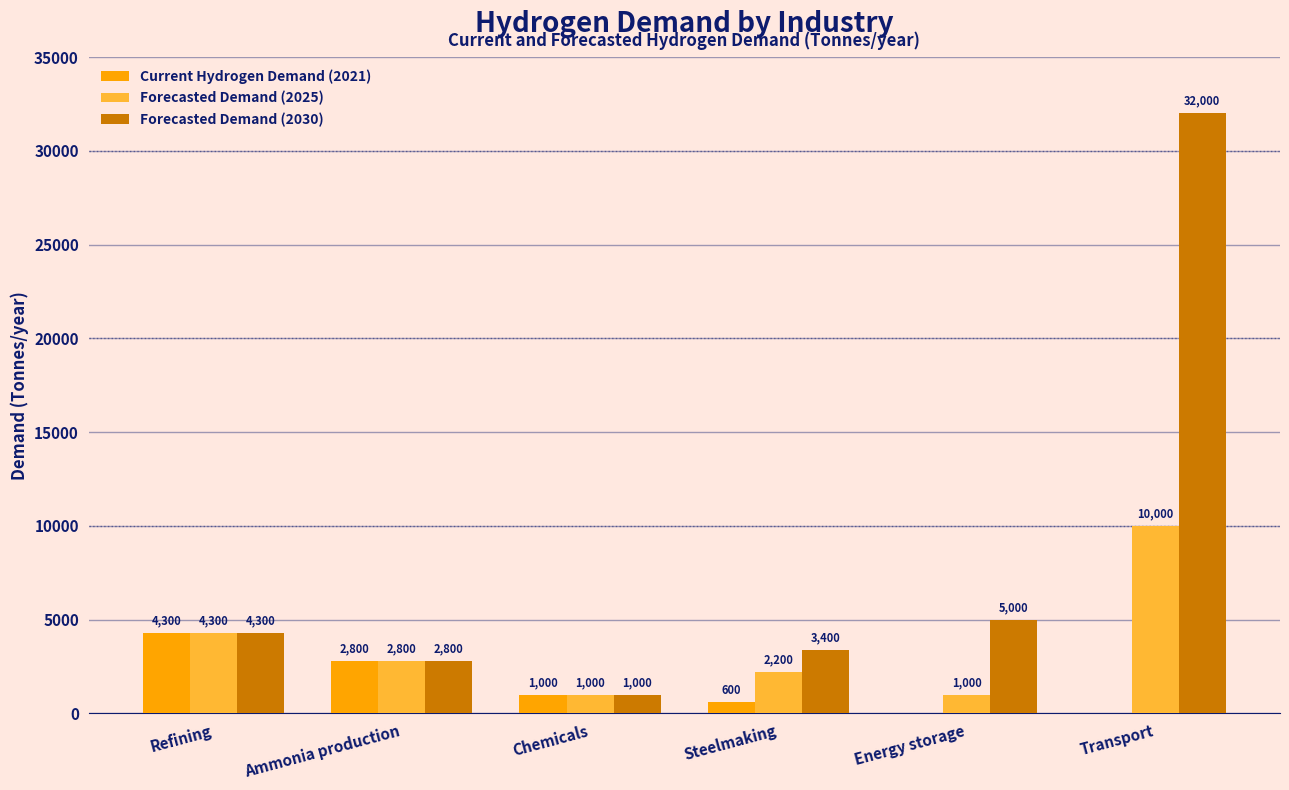

What are all the series names shown in the legend?

Current Hydrogen Demand (2021), Forecasted Demand (2025), Forecasted Demand (2030)